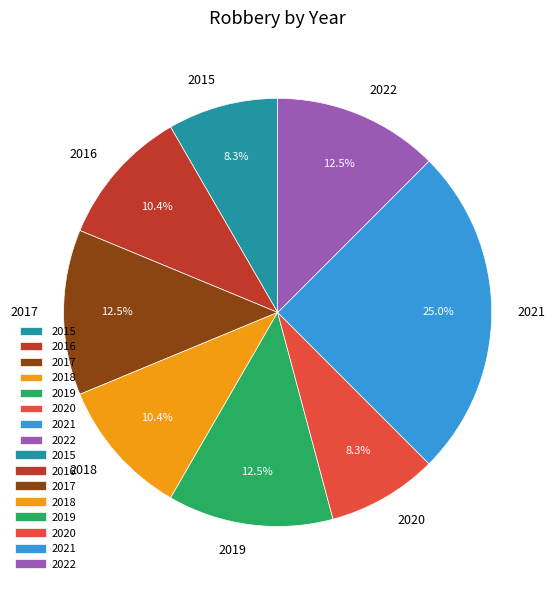

Which category has the biggest portion of the pie?

2021